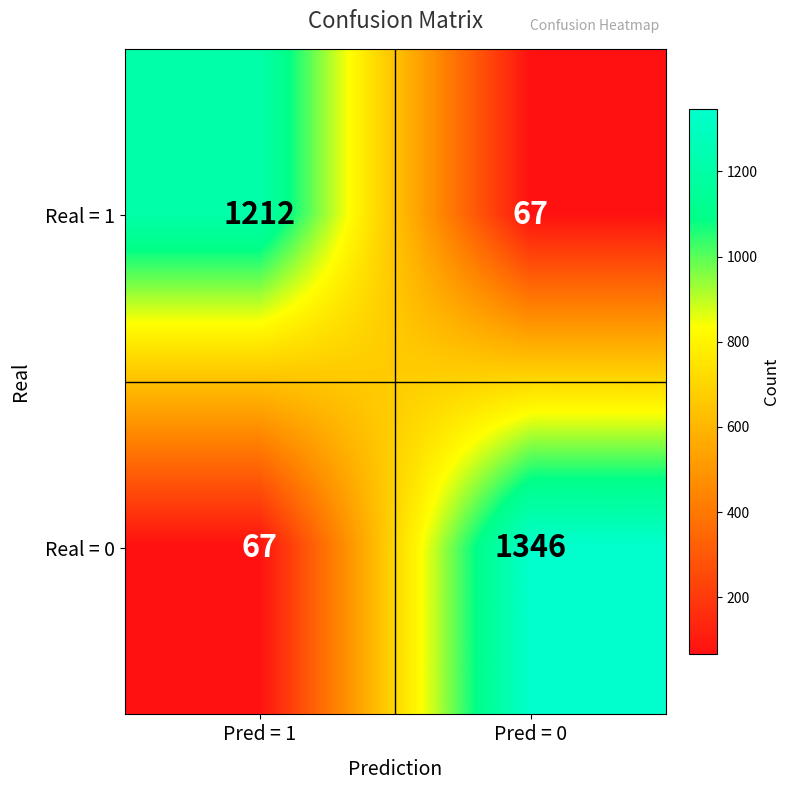

What is the spread (max minus min) of values at Pred = 1?

1145